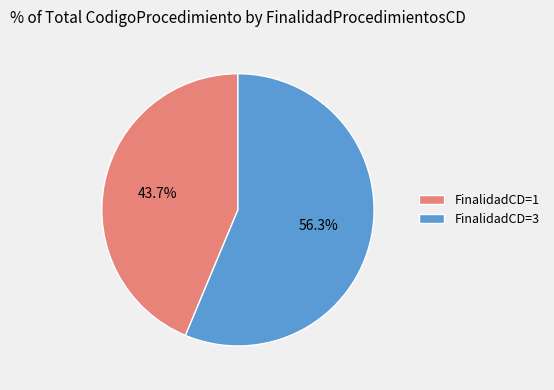

Is there a majority slice in this chart?

Yes